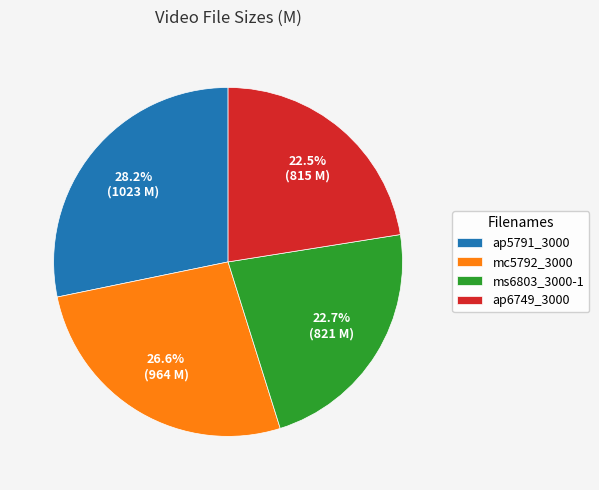

What is the ratio of the value at ms6803_3000-1 to the value at ap5791_3000?

0.8